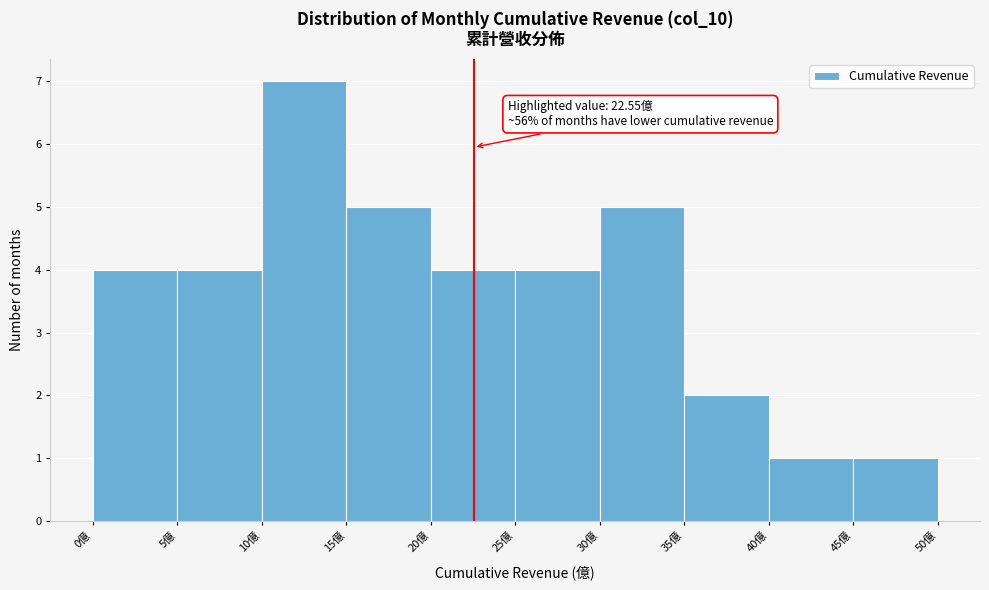

Which range on the x-axis has the tallest bar?

10 to 15